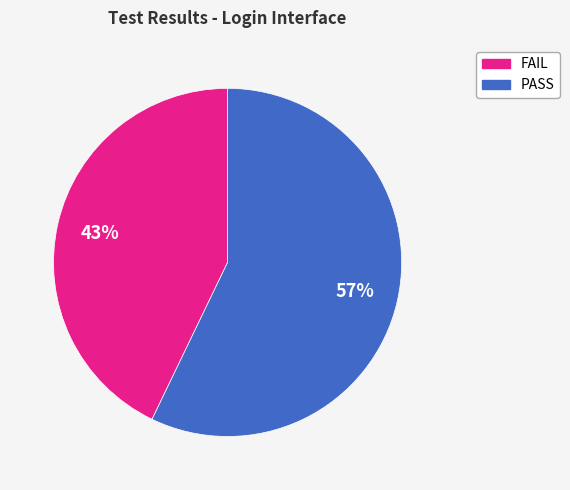

Combined, do FAIL and PASS account for over 50%?

Yes